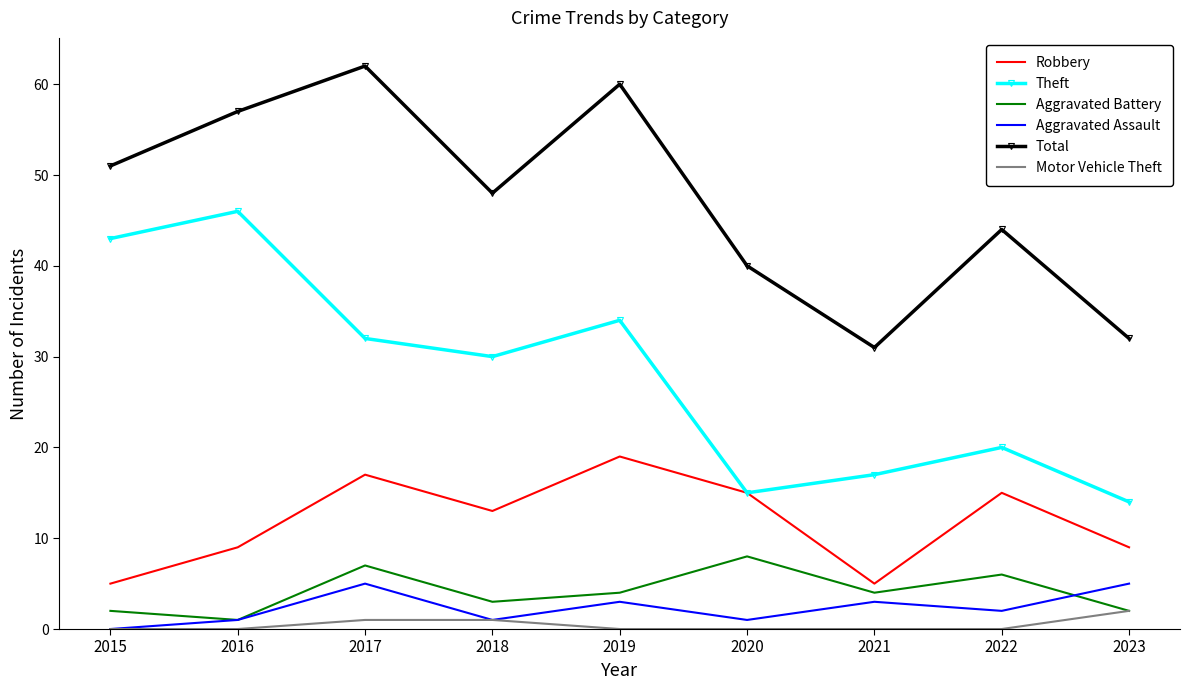

Which series has the largest total across all categories?

Total